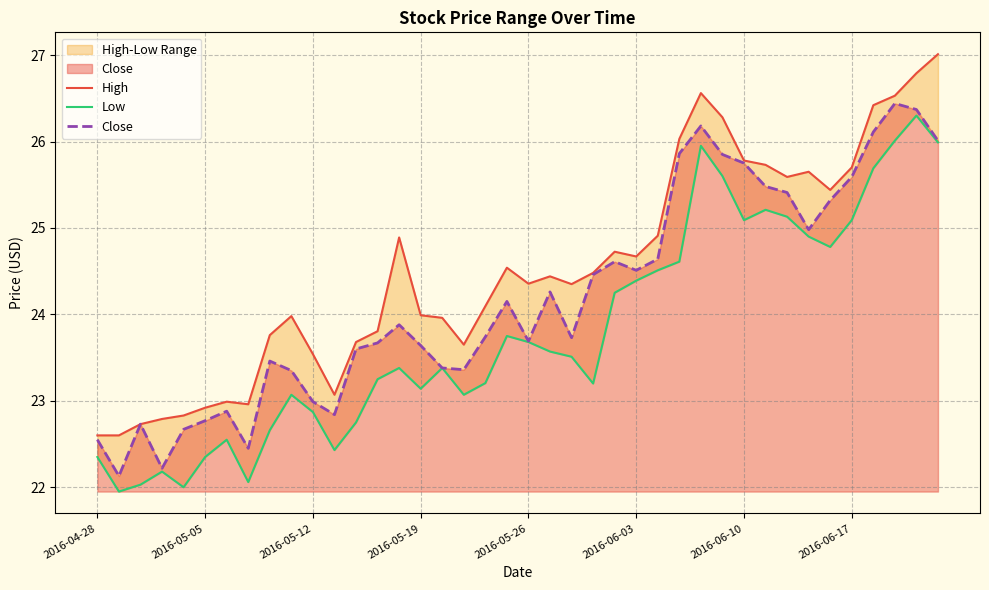

At which label does High reach its minimum?

2016-04-28